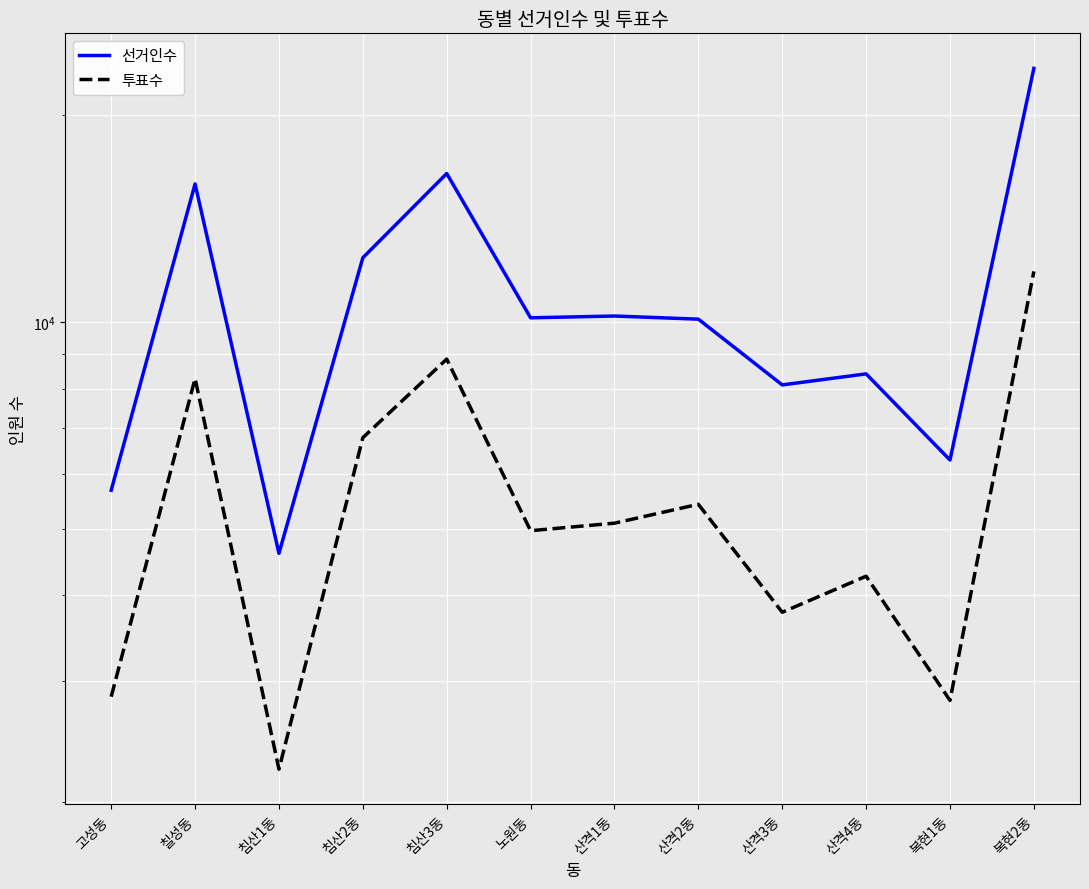

At which label is 투표수 closest to 7043?

침산2동